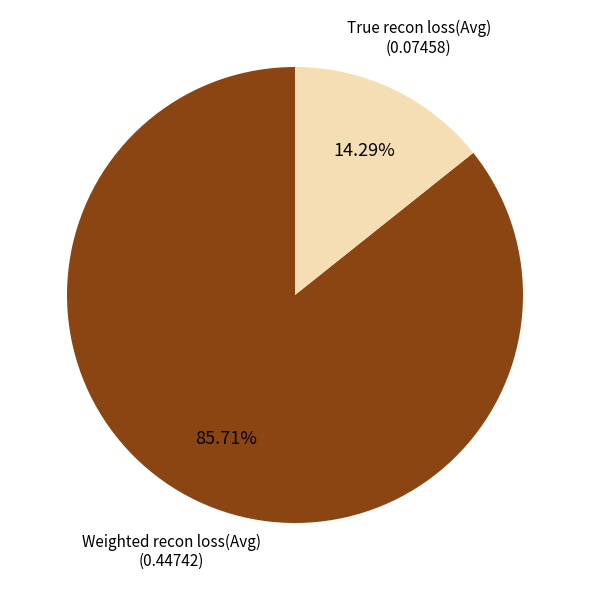

To the nearest percent, what portion does True recon loss(Avg) represent?

14%